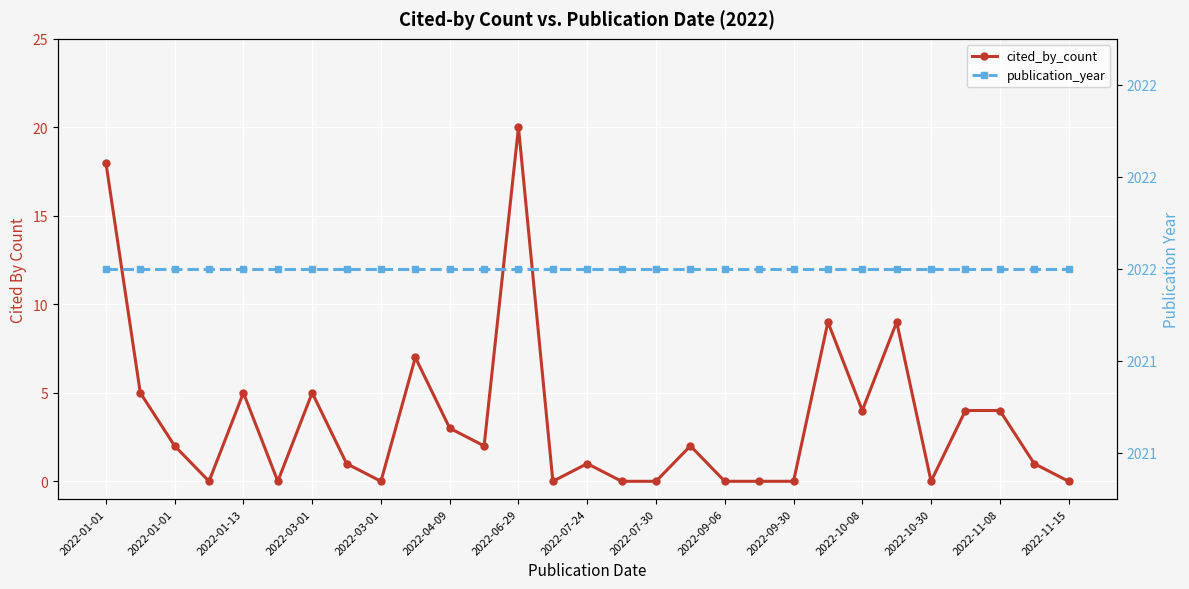

Which category has the highest value across all series?

2022-01-01